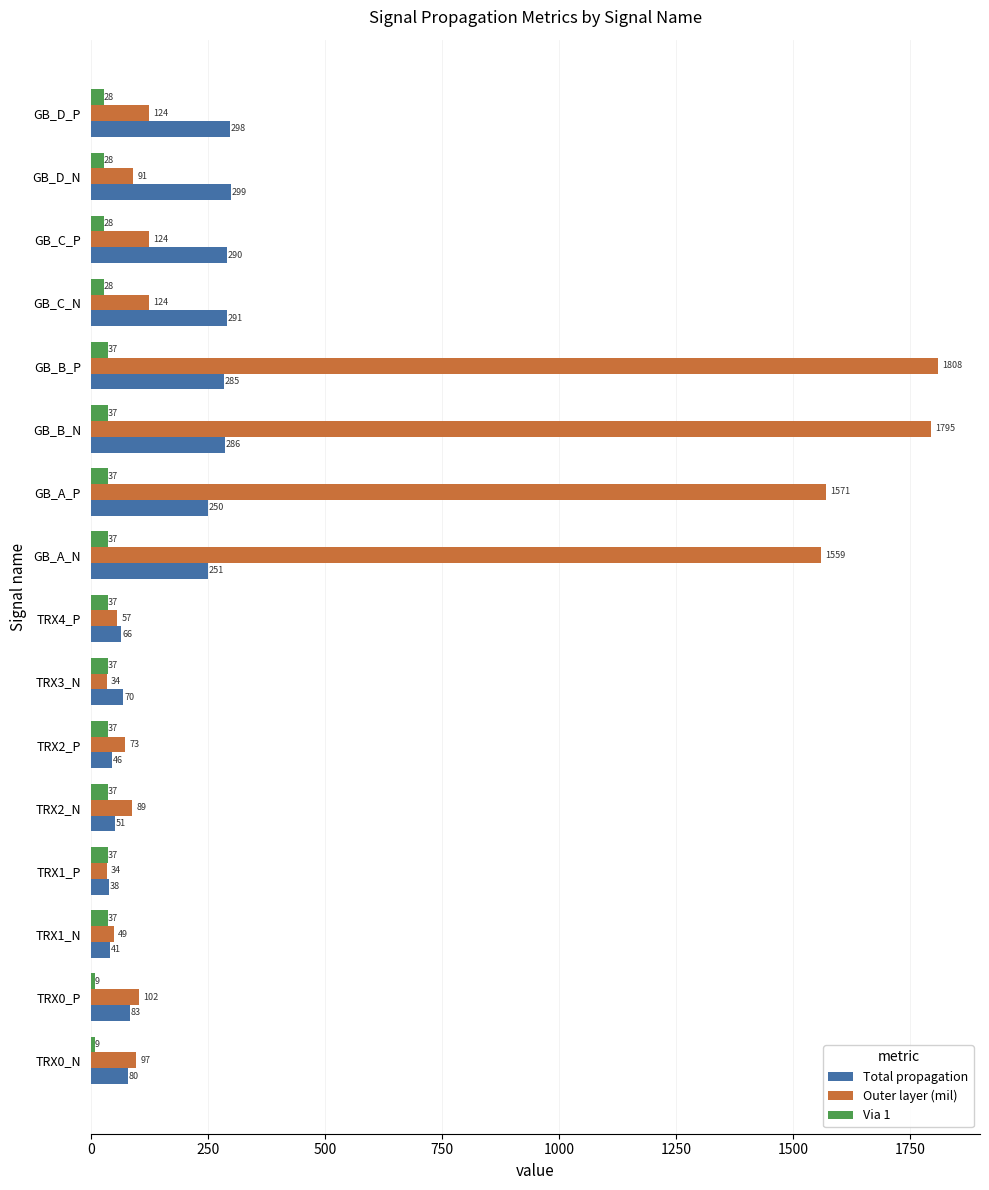

Rank the series by their average value, from highest to lowest.

Outer layer (mil), Total propagation, Via 1